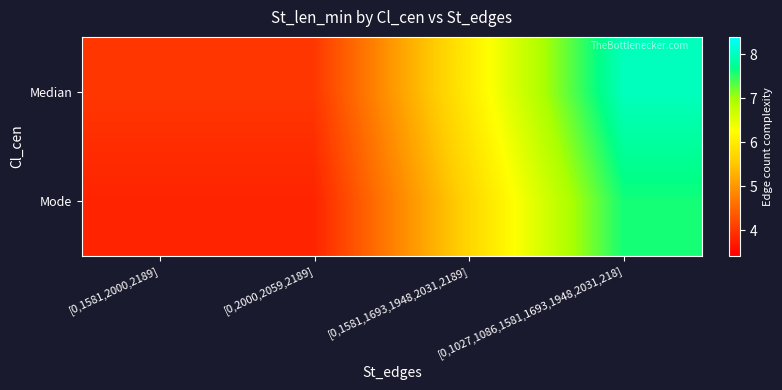

Which series changed the most between [0,1581,2000,2189] and [0,1027,1086,1581,1693,1948,2031,218]?

Median